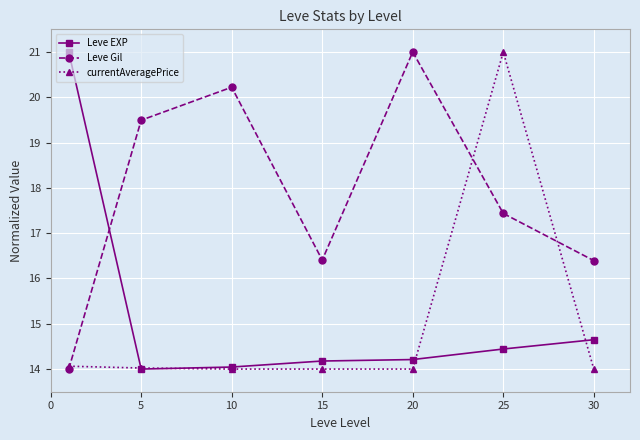

Which series has the largest total across all categories?

Leve Gil